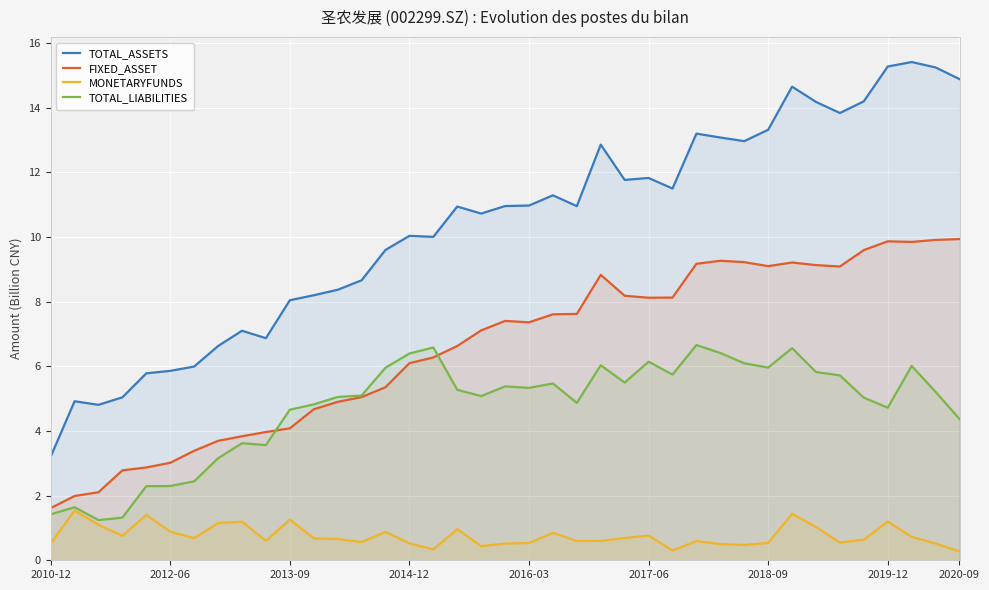

Rank the series by their maximum value, from highest to lowest.

TOTAL_ASSETS, FIXED_ASSET, TOTAL_LIABILITIES, MONETARYFUNDS